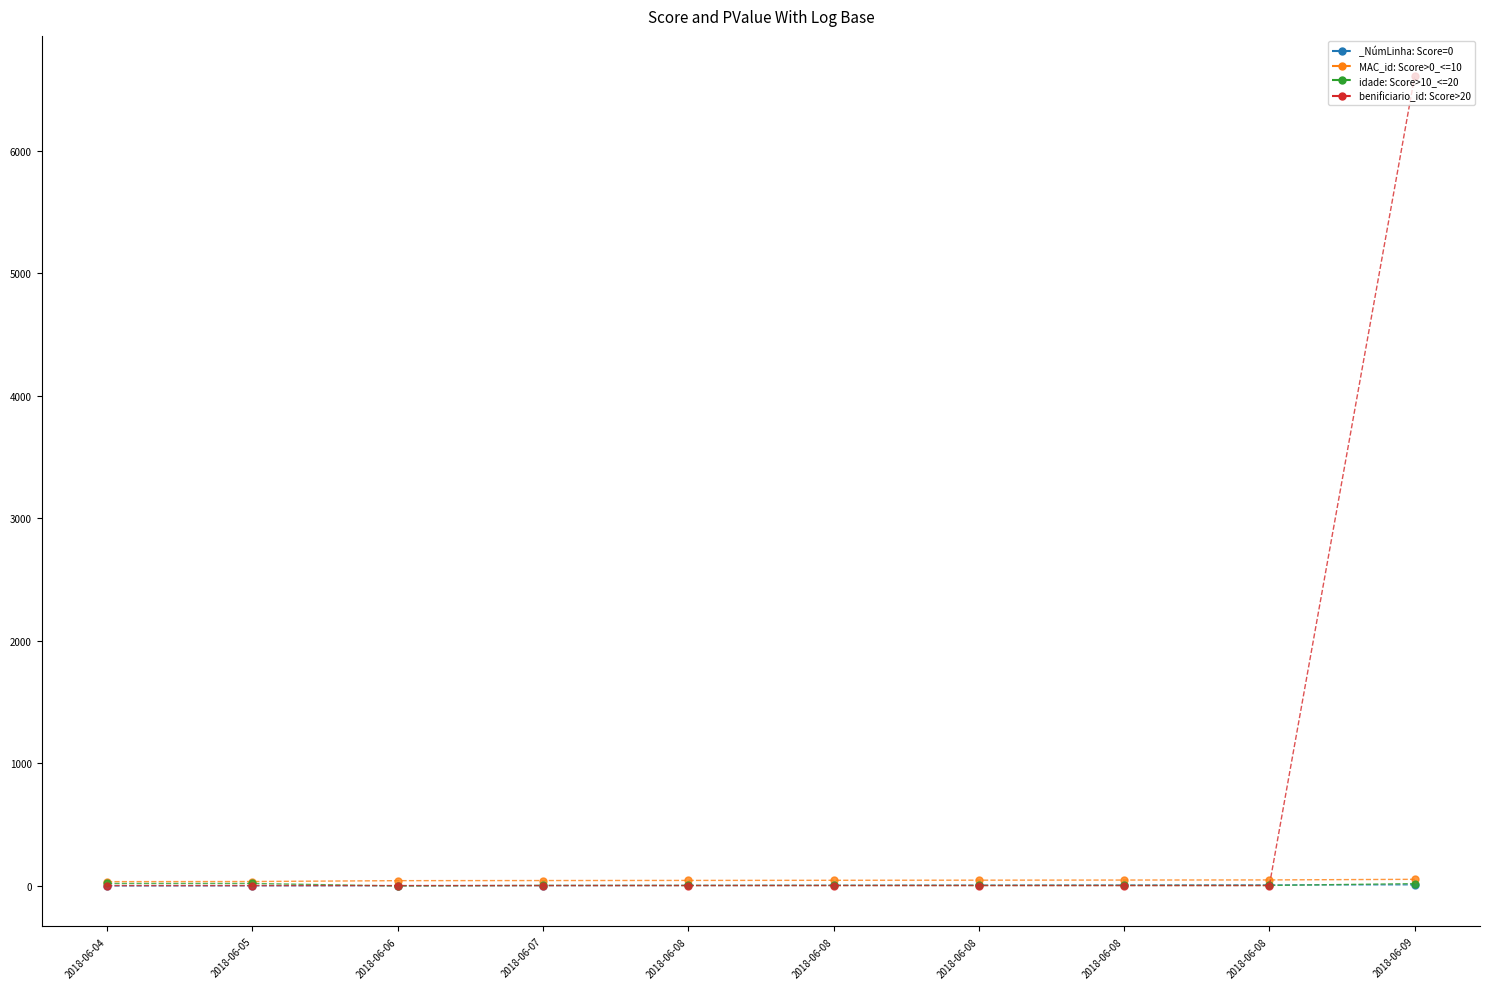

The idade series shows 2 at 2018-06-08. True or false?

False